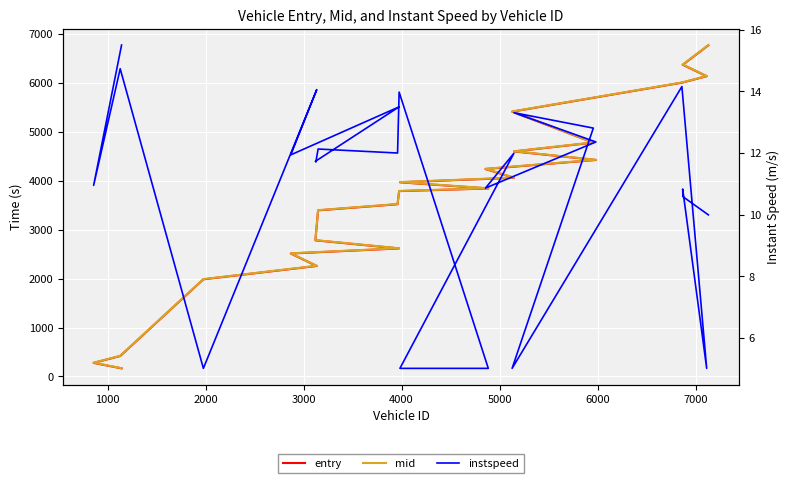

What is the smallest value displayed?

5.0